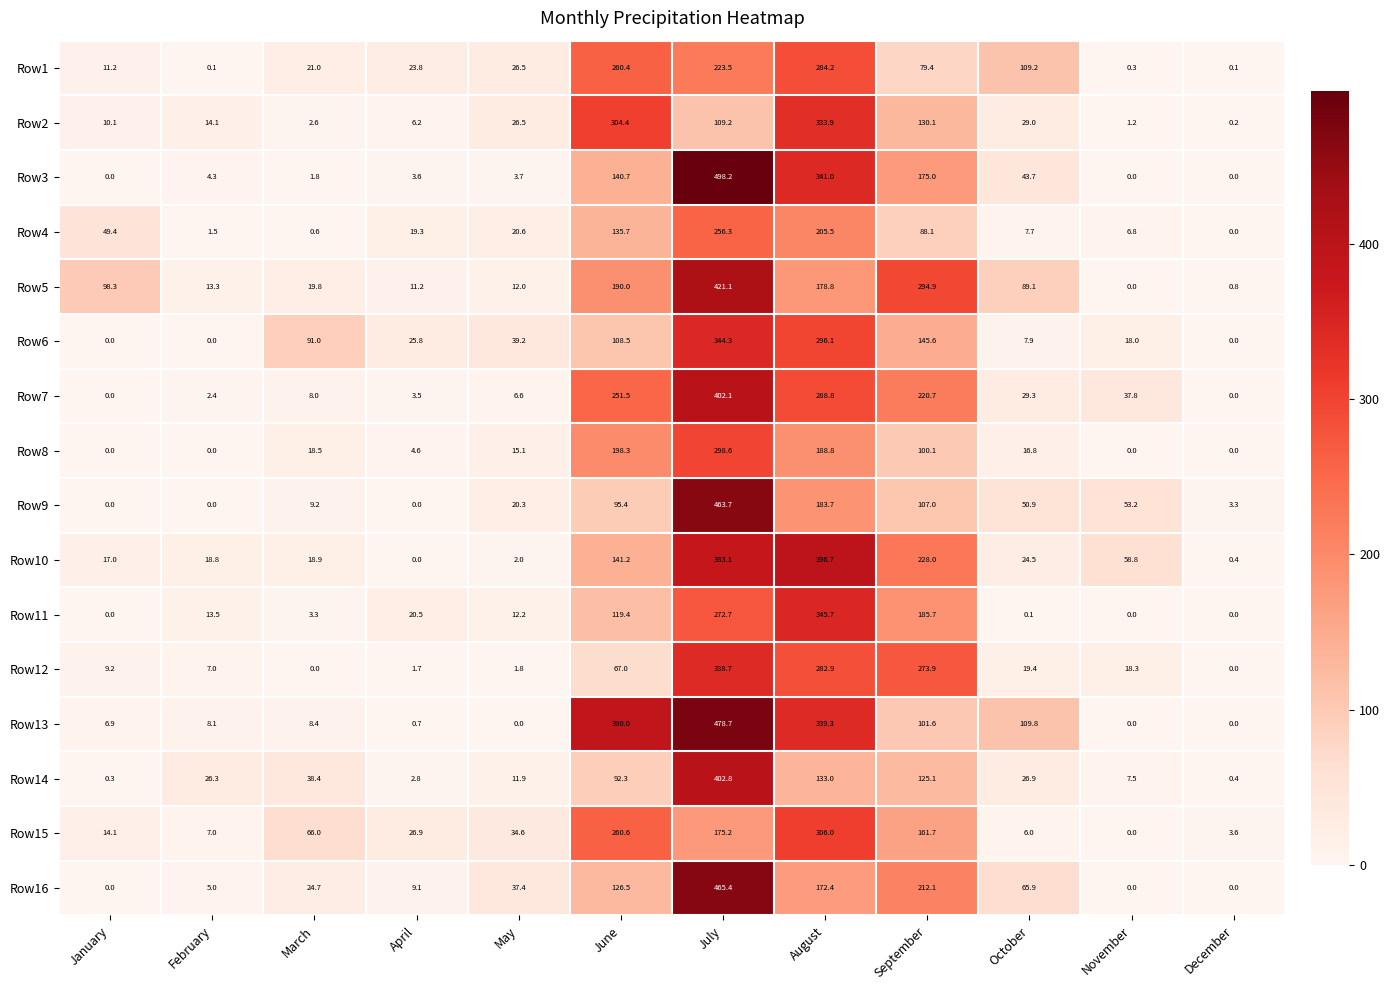

The Row2 series shows 14.6 at January. True or false?

False